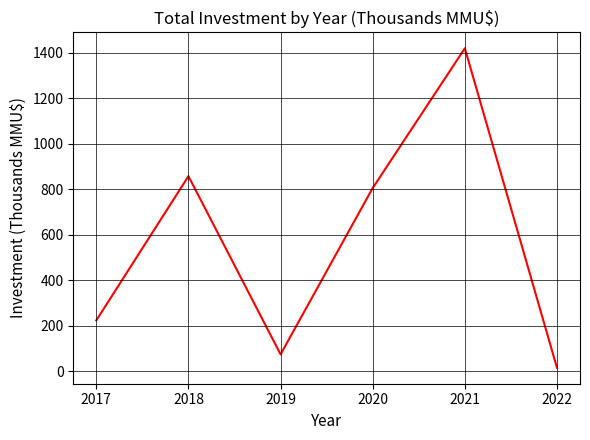

The chart shows a value of 856.5 at 2018. True or false?

True